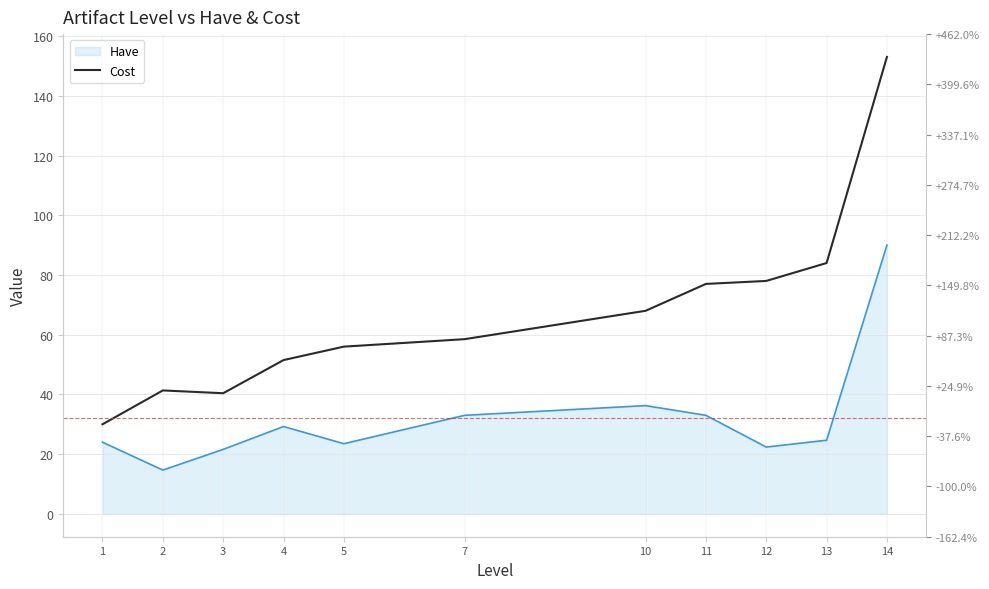

The value at 10 is 68.0. True or false?

True